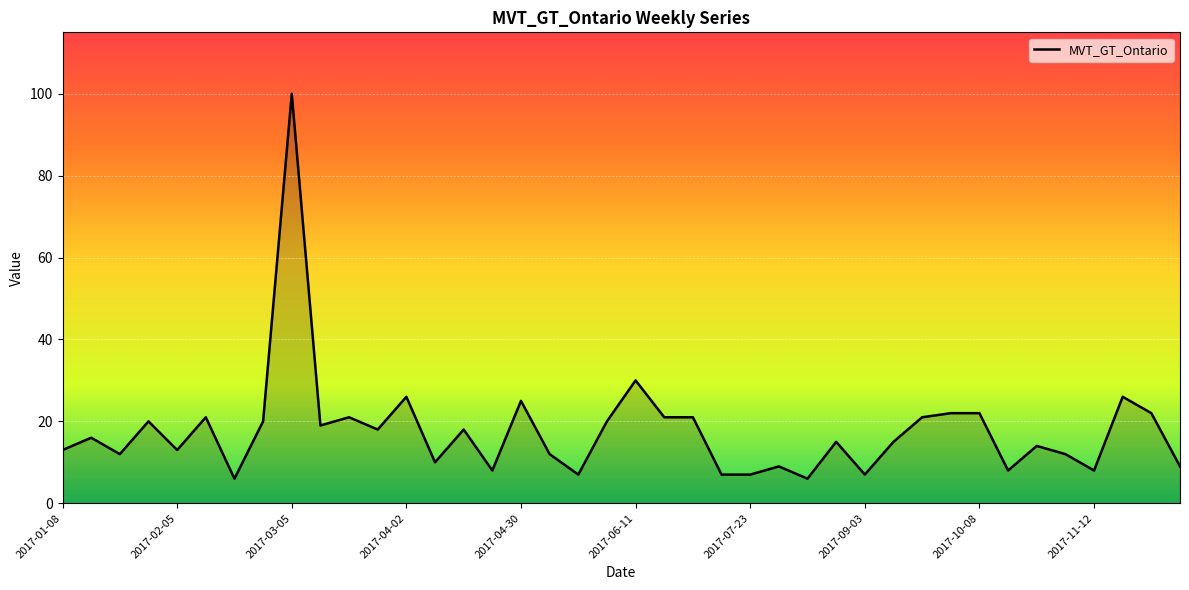

What is the maximum value shown in the chart?

100